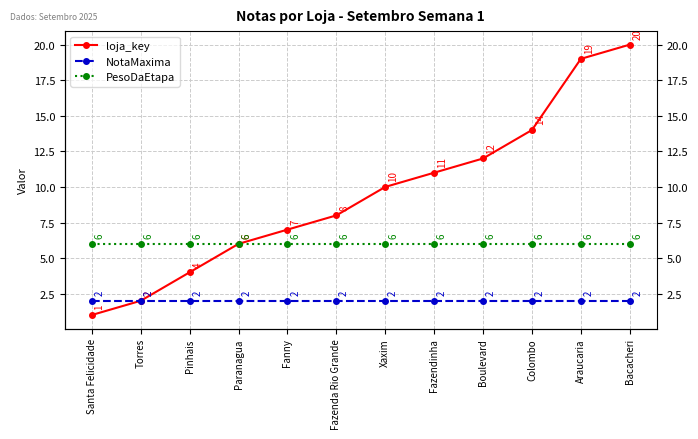

What is the smallest value displayed?

1